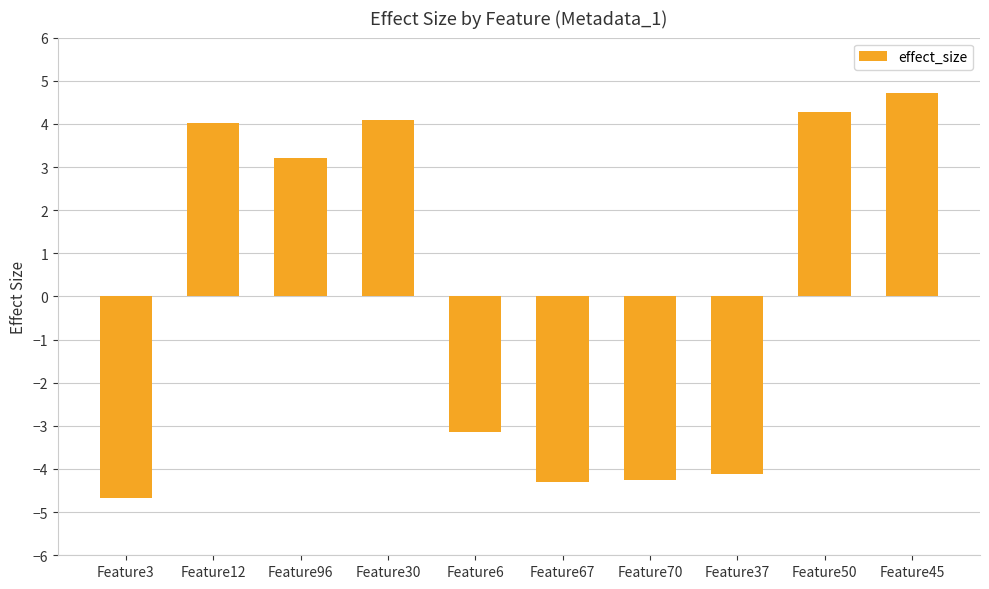

True or false: the data shows -4.3 at Feature67.

True